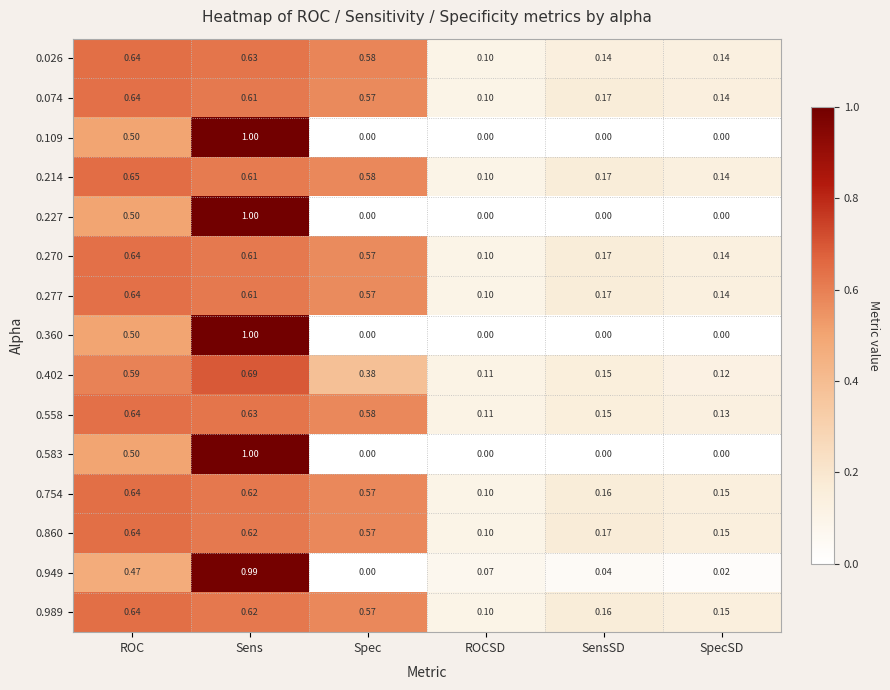

Which category has the lowest value in the 0.558 series?

ROCSD